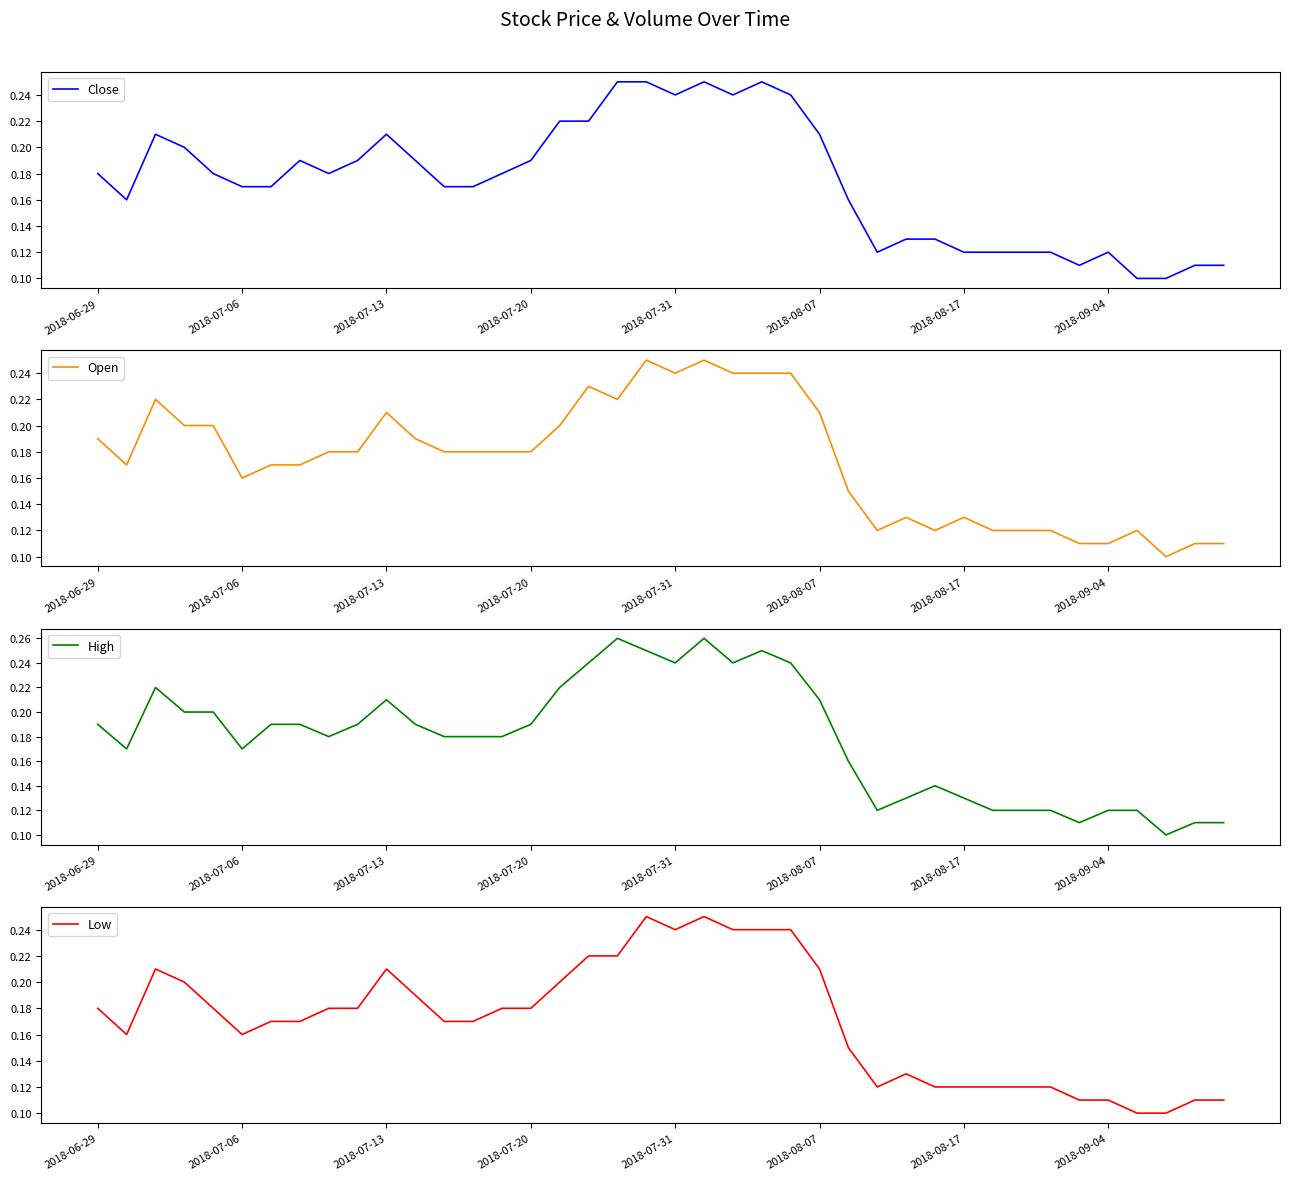

What are all the series names shown in the legend?

Close, Open, High, Low